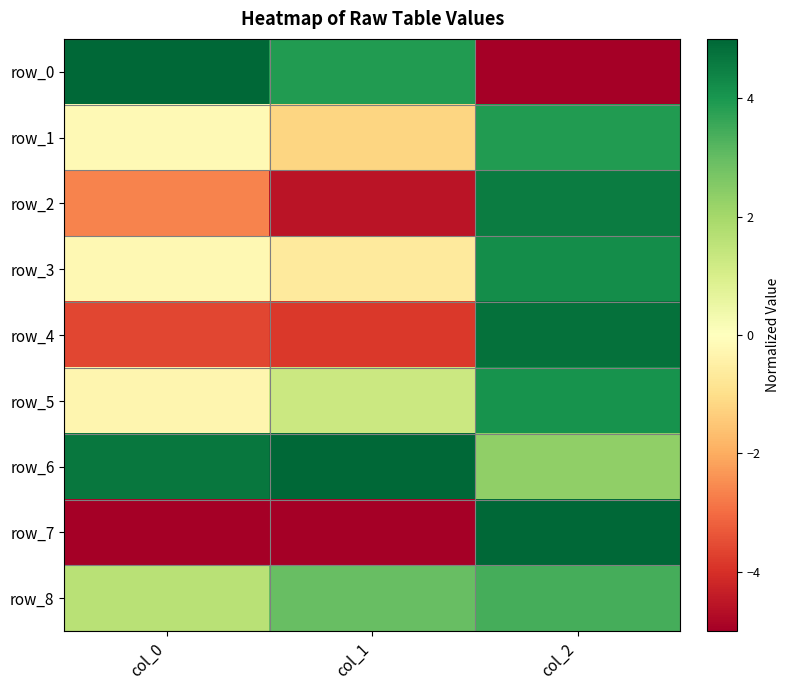

What is the sum of all row_8 values?

8.0